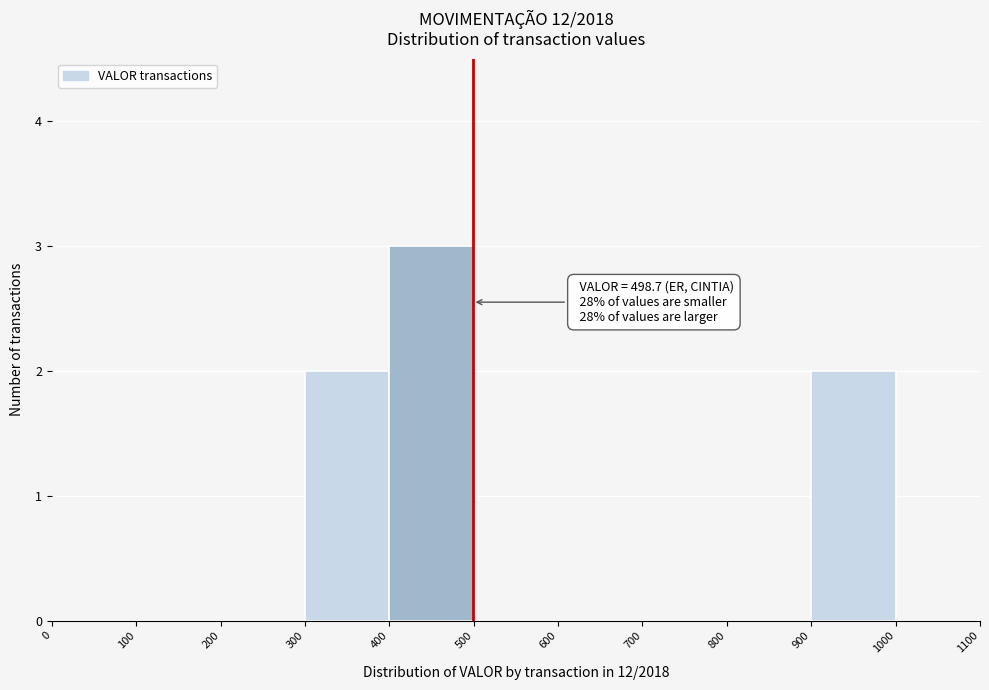

Which range on the x-axis has the tallest bar?

400 to 500